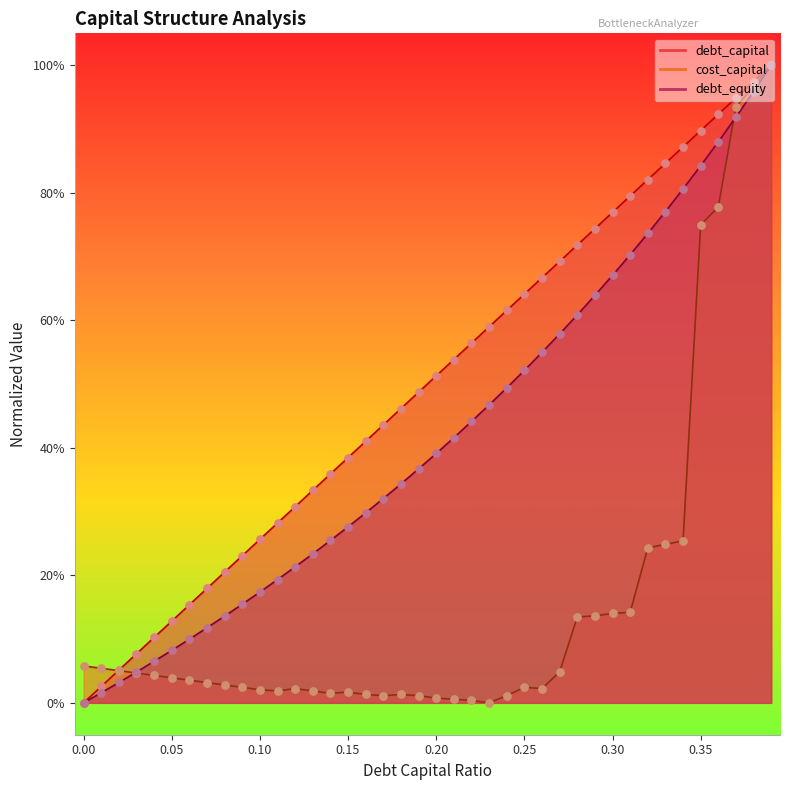

At which category is the sum across all series the highest?

0.39